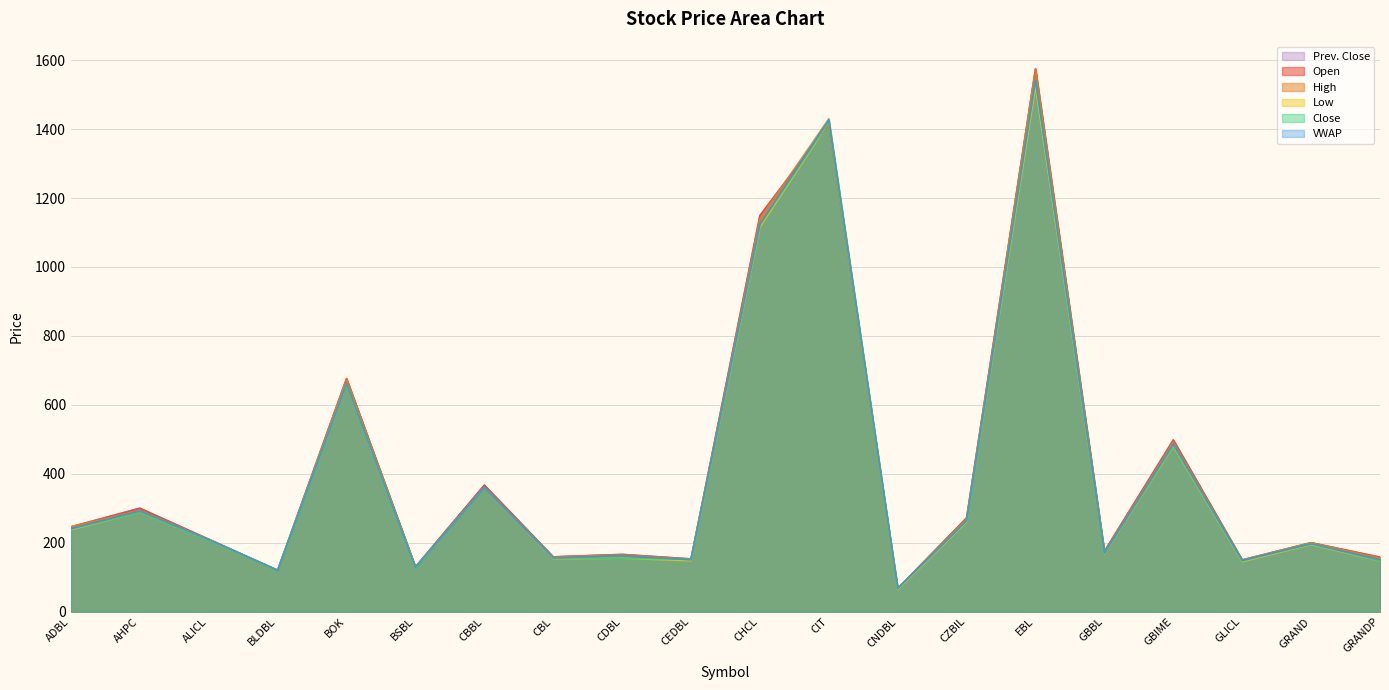

How many lines are shown in the chart?

6